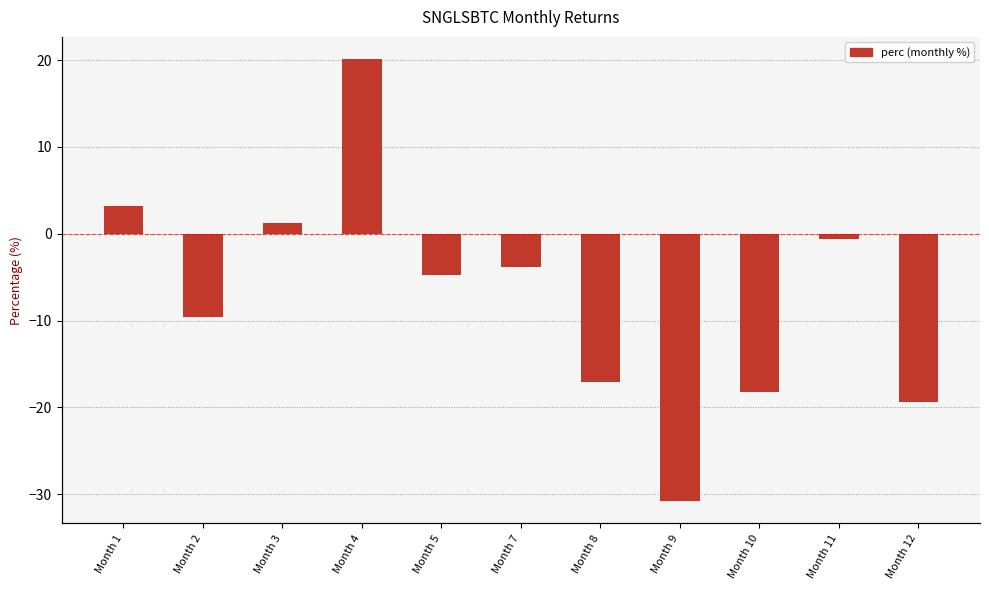

List the labels in order of value, largest first.

Month 4, Month 1, Month 3, Month 11, Month 7, Month 5, Month 2, Month 8, Month 10, Month 12, Month 9